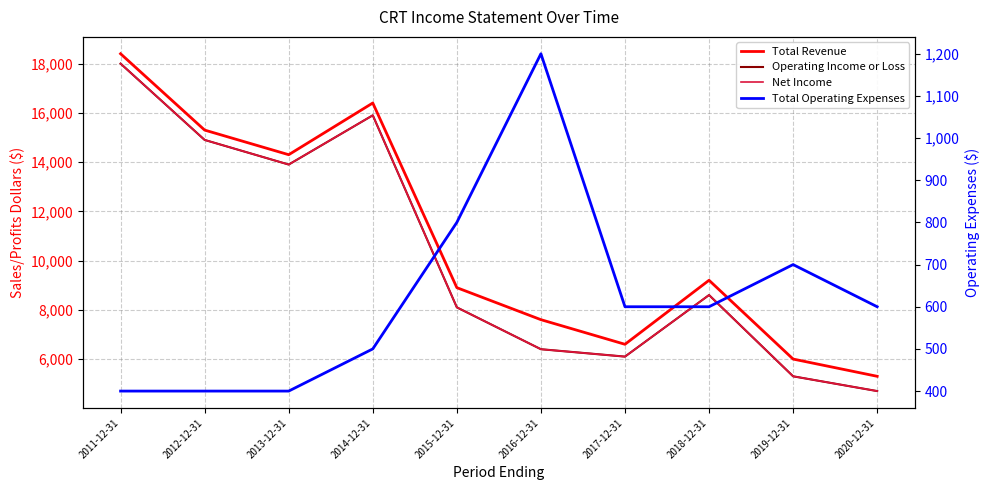

Which series has the widest spread of values?

Operating Income or Loss